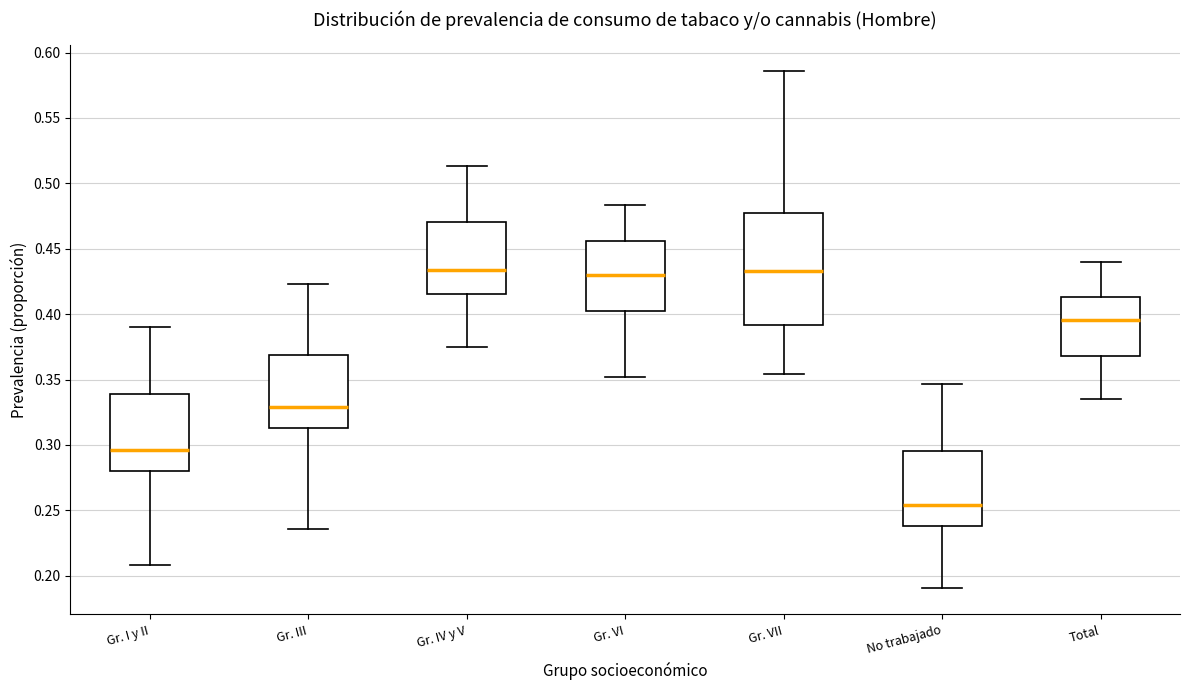

Reading left to right, transcribe this box plot: for each box, give where its median line is, the range the box spans, and where its two whiskers end, as read against the y-axis. The values are not printed on the chart, so give them approximately, as read against the axis.

Gr. I y II: median 0.295, box 0.280 to 0.340, whiskers 0.210 to 0.390
Gr. III: median 0.330, box 0.315 to 0.370, whiskers 0.235 to 0.425
Gr. IV y V: median 0.435, box 0.415 to 0.470, whiskers 0.375 to 0.515
Gr. VI: median 0.430, box 0.400 to 0.455, whiskers 0.350 to 0.485
Gr. VII: median 0.435, box 0.390 to 0.475, whiskers 0.355 to 0.585
No trabajado: median 0.255, box 0.240 to 0.295, whiskers 0.190 to 0.345
Total: median 0.395, box 0.370 to 0.415, whiskers 0.335 to 0.440